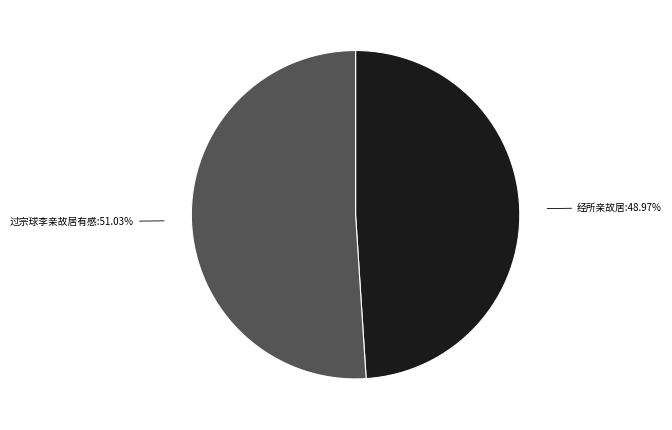

Does any single category account for the majority?

Yes